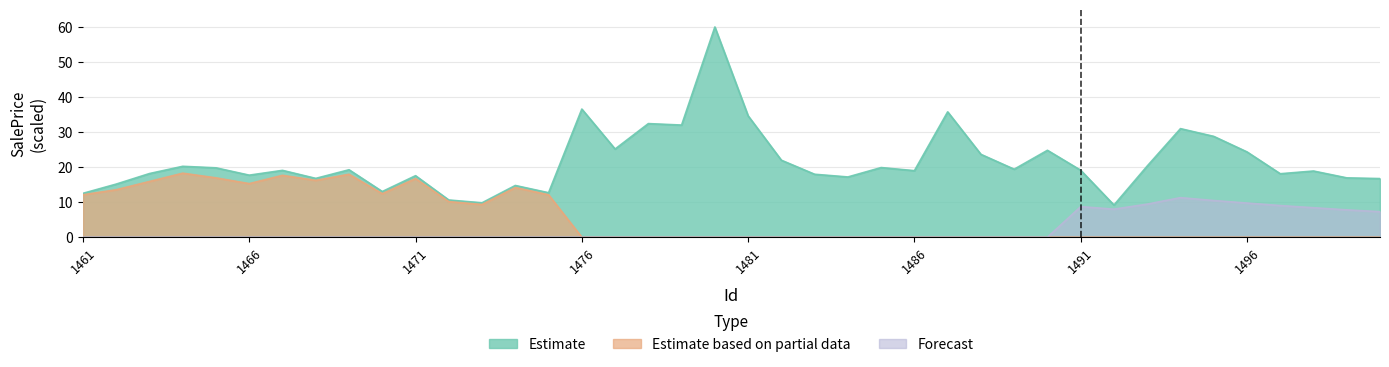

At which category does Estimate based on partial data reach its first local valley?

1466